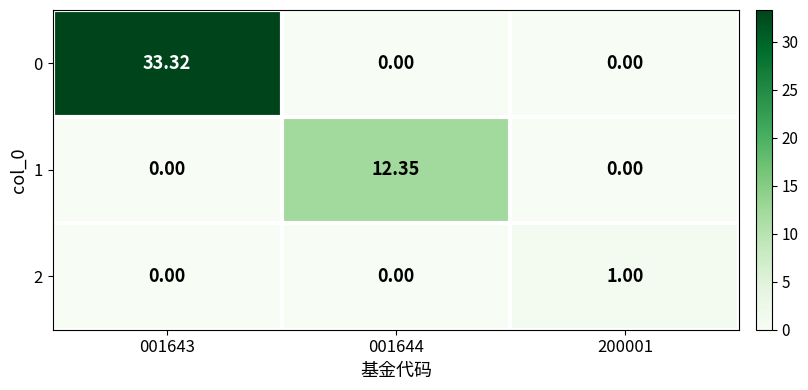

Which series has the largest total across all categories?

0